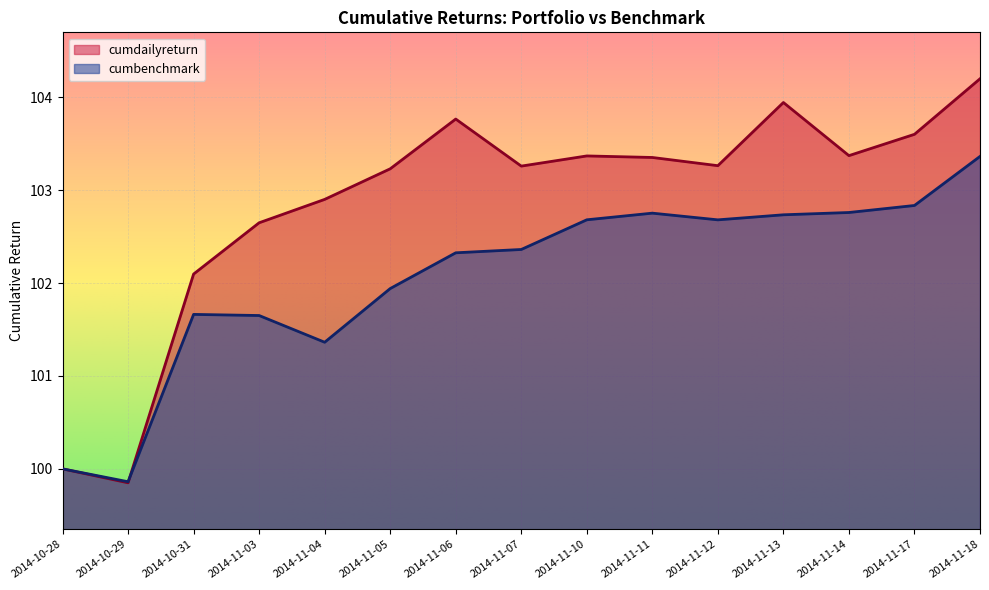

After their last crossing, which series has the higher values: cumdailyreturn or cumbenchmark?

cumdailyreturn